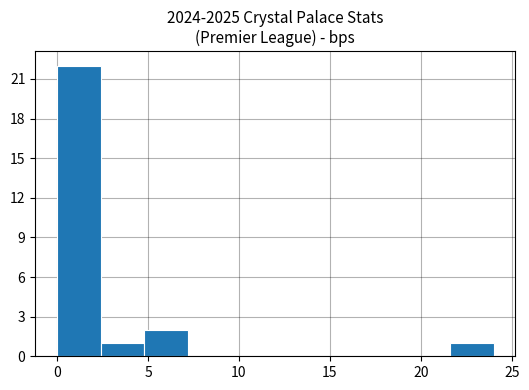

Reading left to right, transcribe this chart: for each bar, give the range it covers on the x-axis and its height. Neither the bar edges nor the heights are printed on the chart, so give them approximately, as read against the axes.

0.0 to 2.4: 22
2.4 to 4.8: 1
4.8 to 7.2: 2
7.2 to 9.6: 0
9.6 to 12.0: 0
12.0 to 14.4: 0
14.4 to 16.8: 0
16.8 to 19.2: 0
19.2 to 21.6: 0
21.6 to 24.0: 1